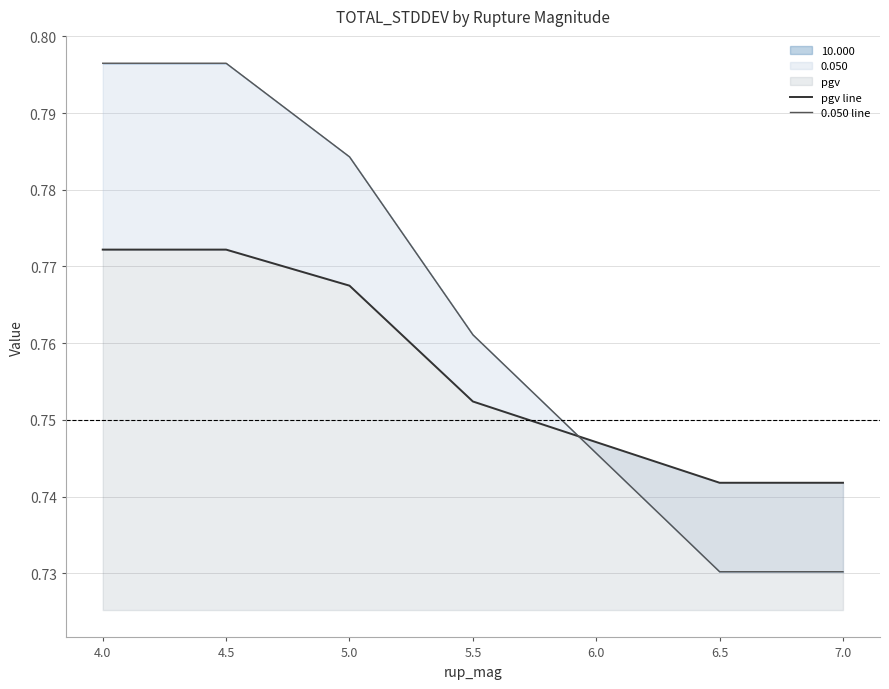

Is it true that pgv line equals 0.3 at 7.0?

False